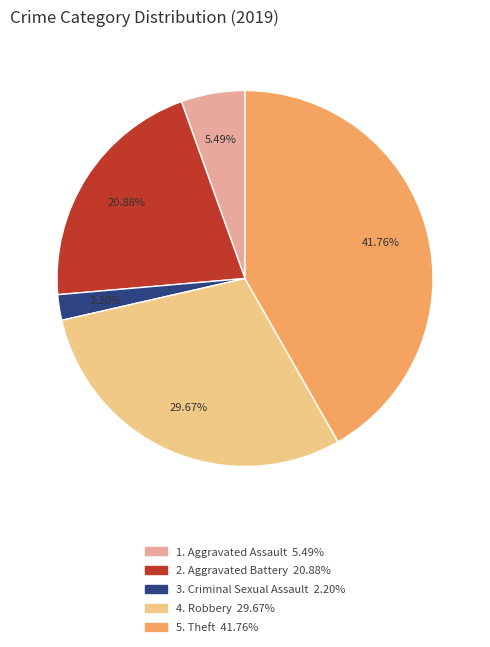

Is there any slice that represents more than half of the pie?

No